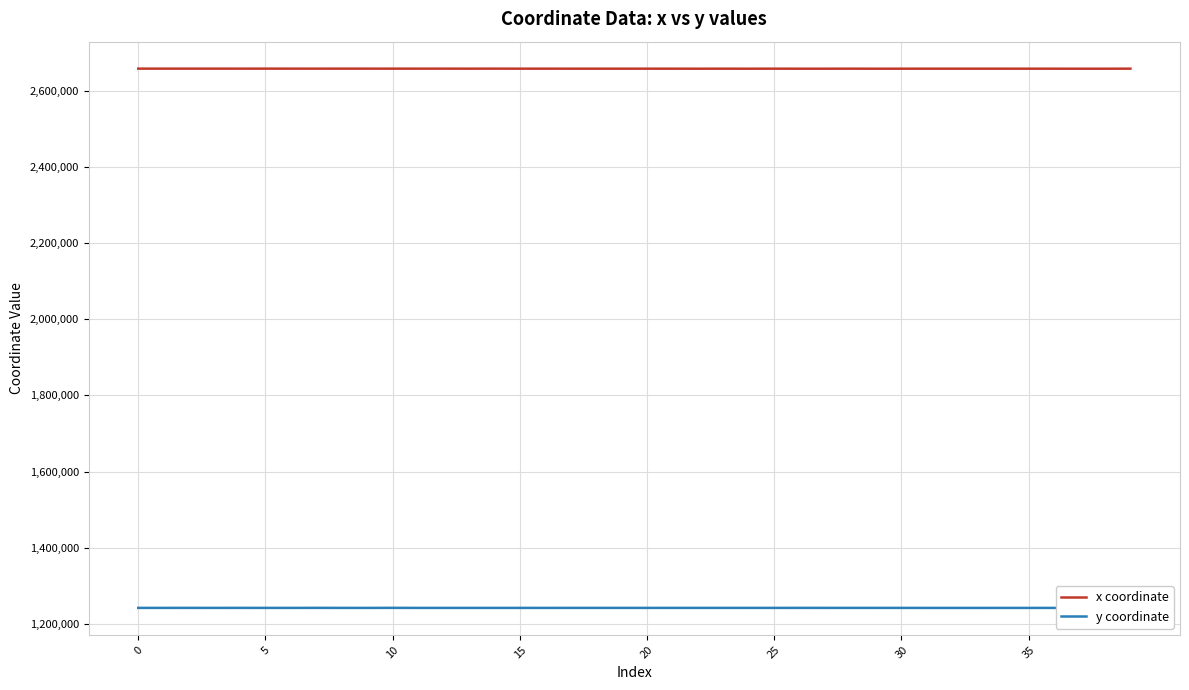

Which series has the largest total across all categories?

x coordinate